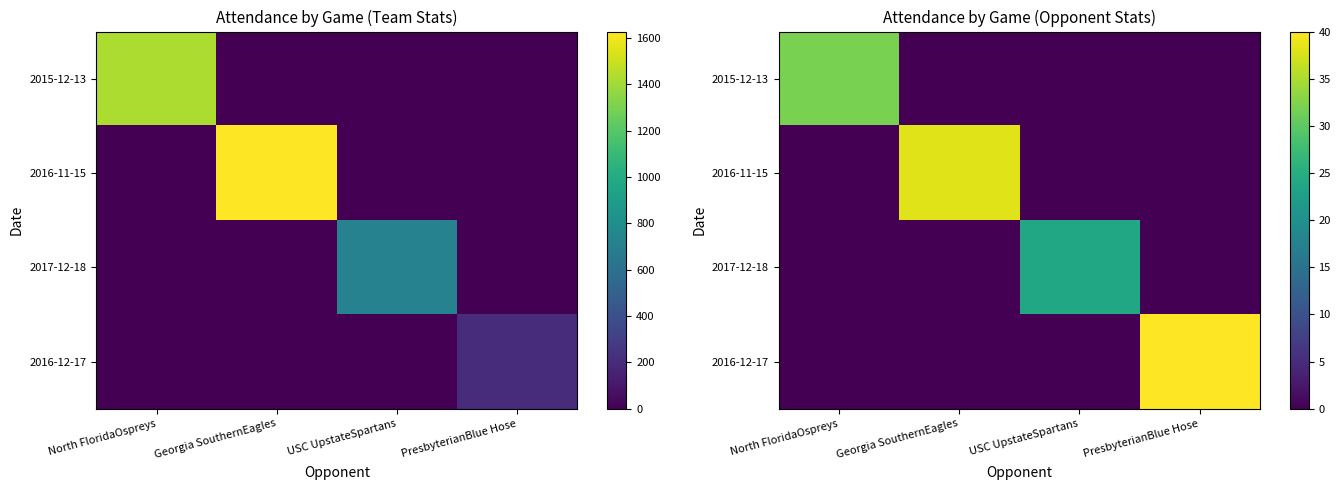

Between Georgia SouthernEagles and PresbyterianBlue Hose, which is larger?

Georgia SouthernEagles